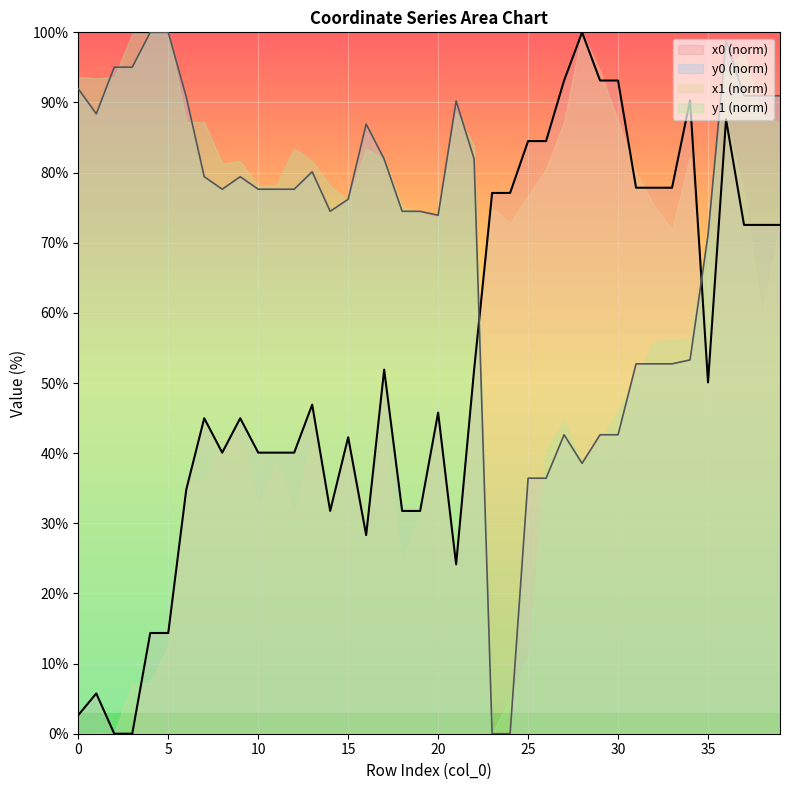

Where is the first local minimum for x0?

8